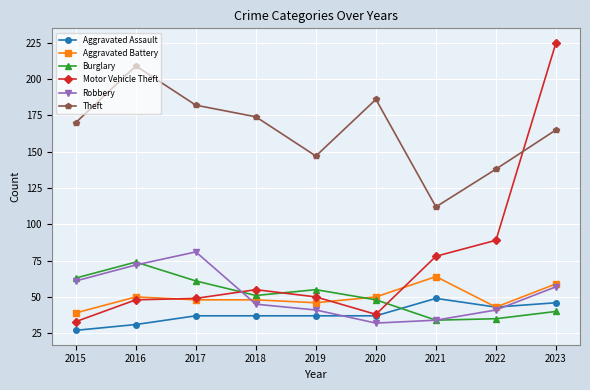

Reading left to right, list all the values displayed in this chart.

Aggravated Assault: 2015=27	2016=31	2017=37	2018=37	2019=37	2020=37	2021=49	2022=43	2023=46
Aggravated Battery: 2015=39	2016=50	2017=48	2018=48	2019=46	2020=50	2021=64	2022=43	2023=59
Burglary: 2015=63	2016=74	2017=61	2018=51	2019=55	2020=48	2021=34	2022=35	2023=40
Motor Vehicle Theft: 2015=33	2016=48	2017=49	2018=55	2019=50	2020=38	2021=78	2022=89	2023=225
Robbery: 2015=61	2016=72	2017=81	2018=45	2019=41	2020=32	2021=34	2022=41	2023=57
Theft: 2015=170	2016=209	2017=182	2018=174	2019=147	2020=186	2021=112	2022=138	2023=165